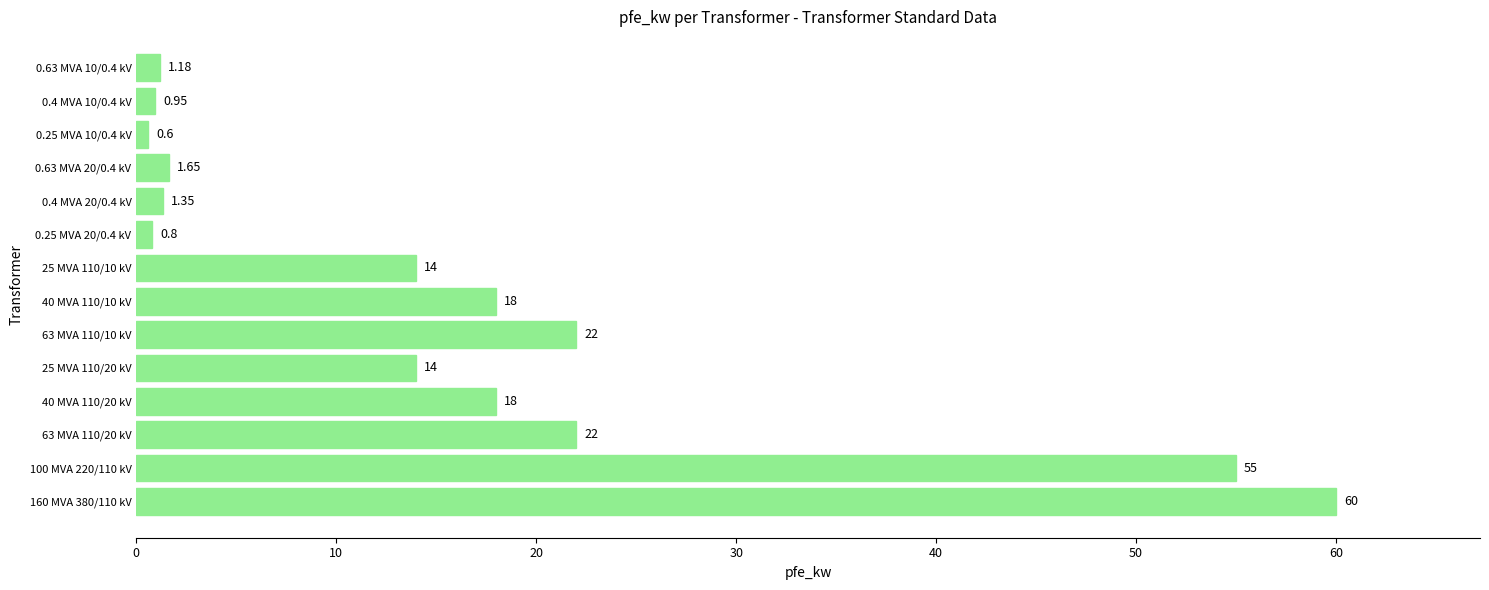

What is the average value?

16.4